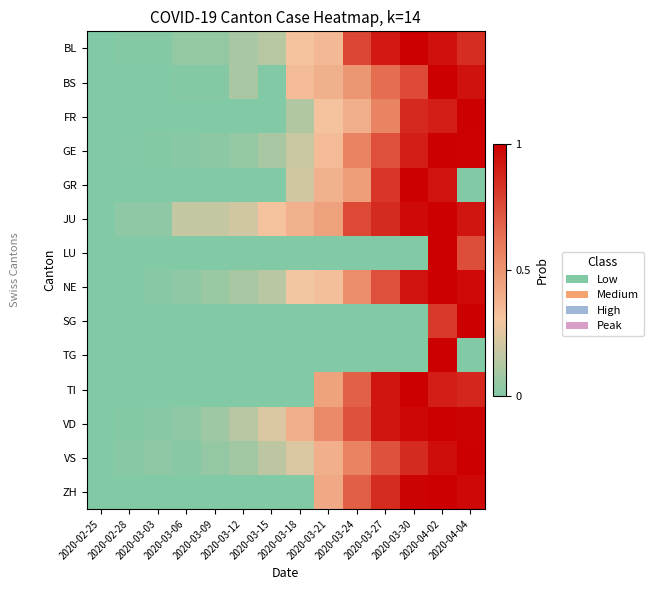

Which series has the largest range (max minus min)?

BL